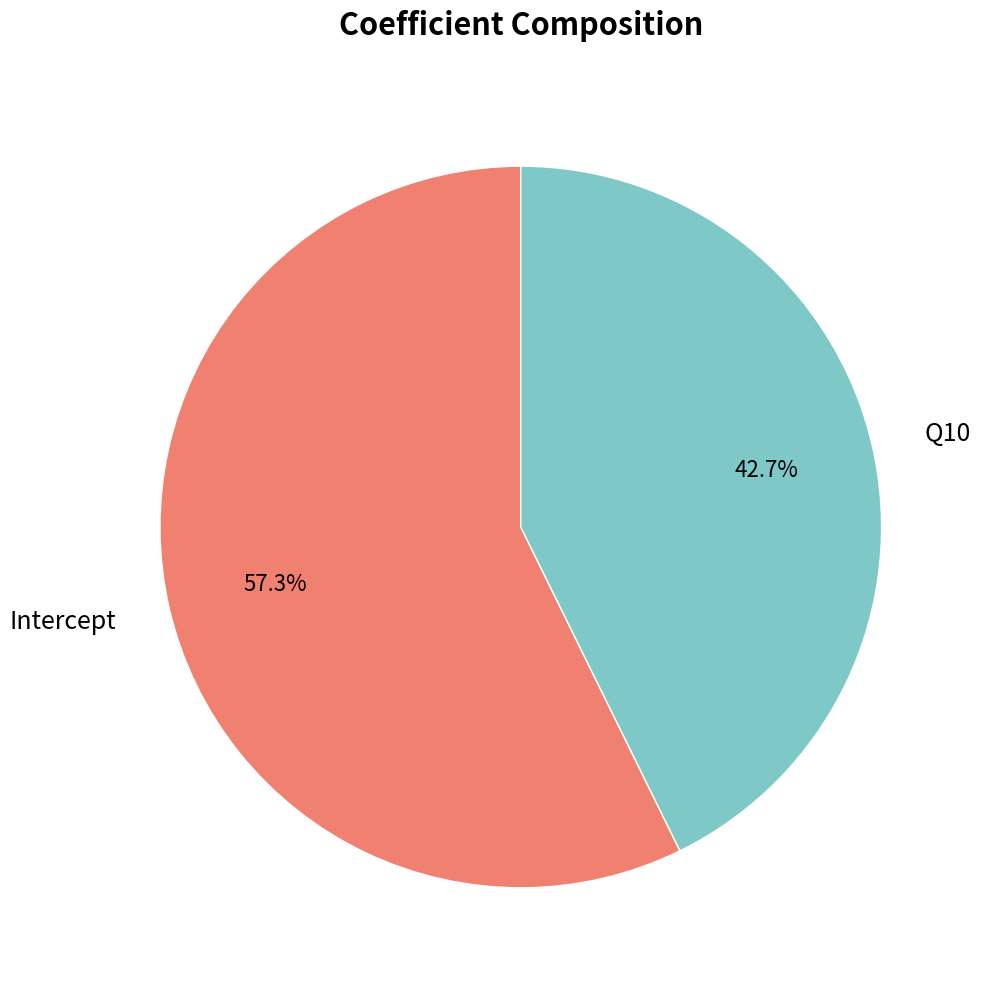

Between Intercept and Q10, which is larger?

Intercept